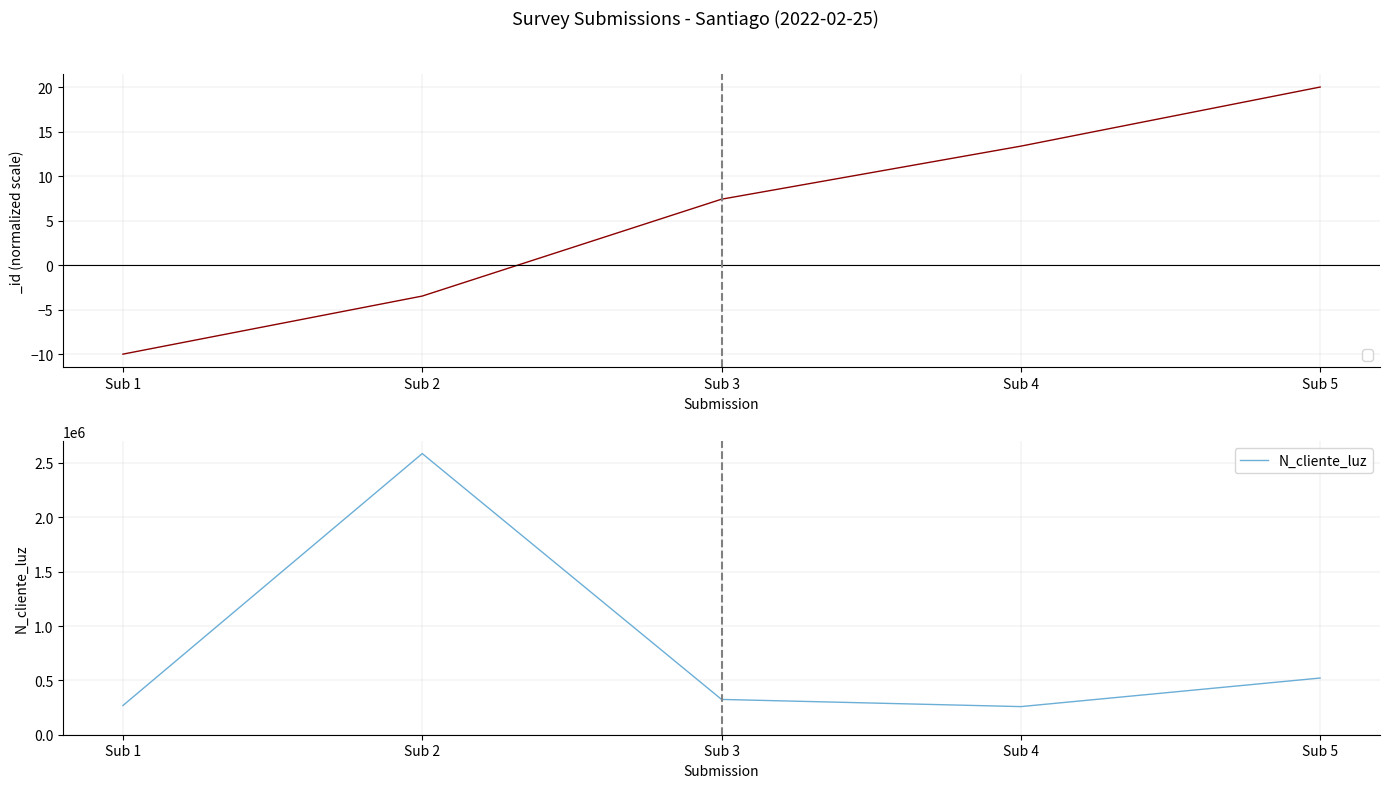

What value does the data have at Sub 4?

258663